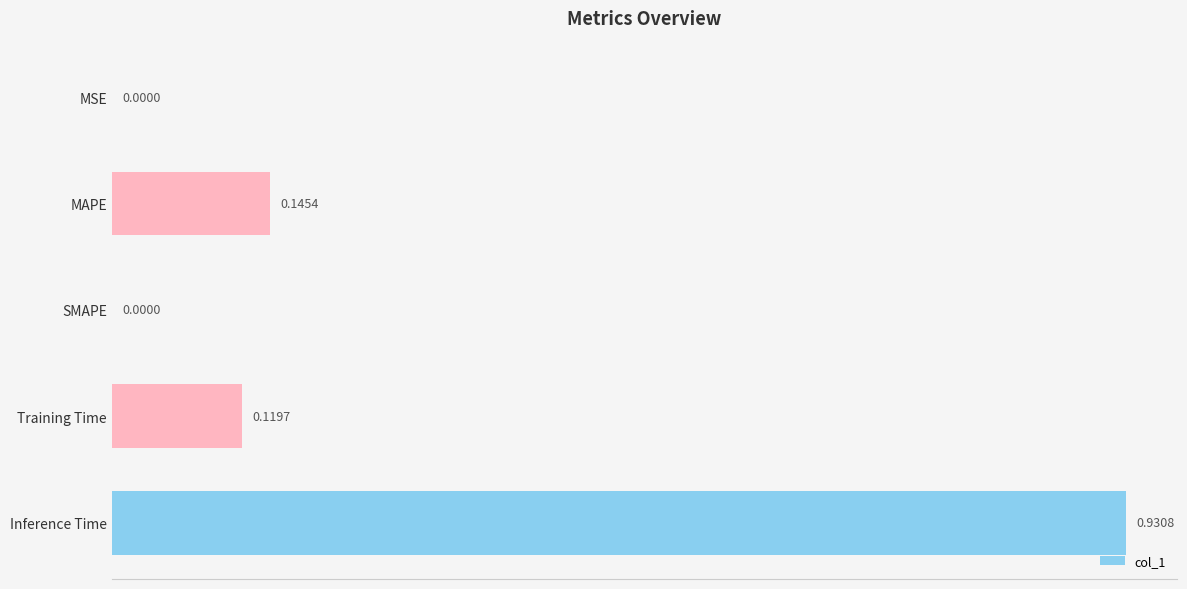

What is the change in value from MSE to MAPE?

+0.1